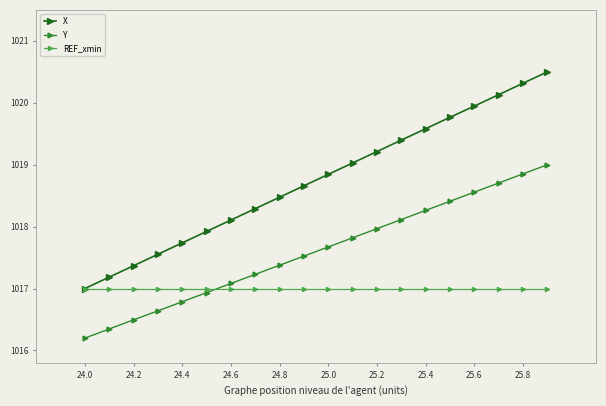

What is the value of the X point at the 19th from the left?

1020.3